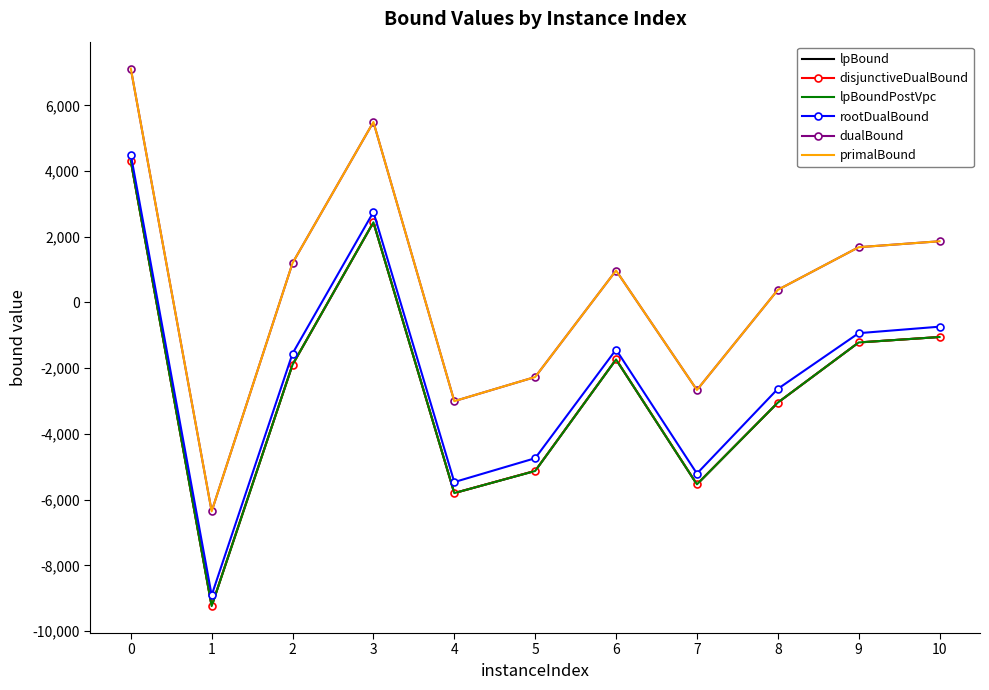

What is the approximate value of rootDualBound at 9?

-933.9